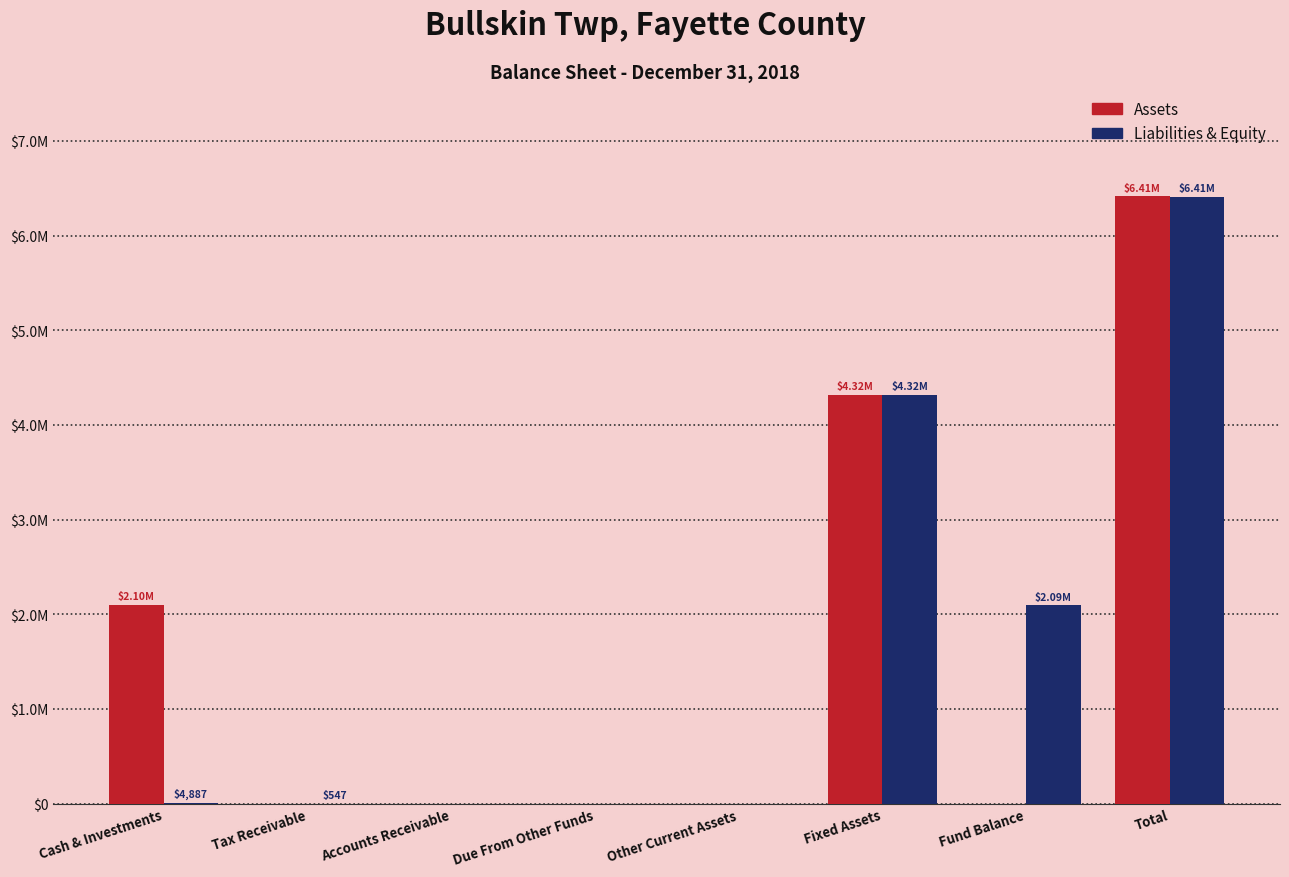

Rank the series at Fixed Assets from highest to lowest value.

Assets, Liabilities & Equity